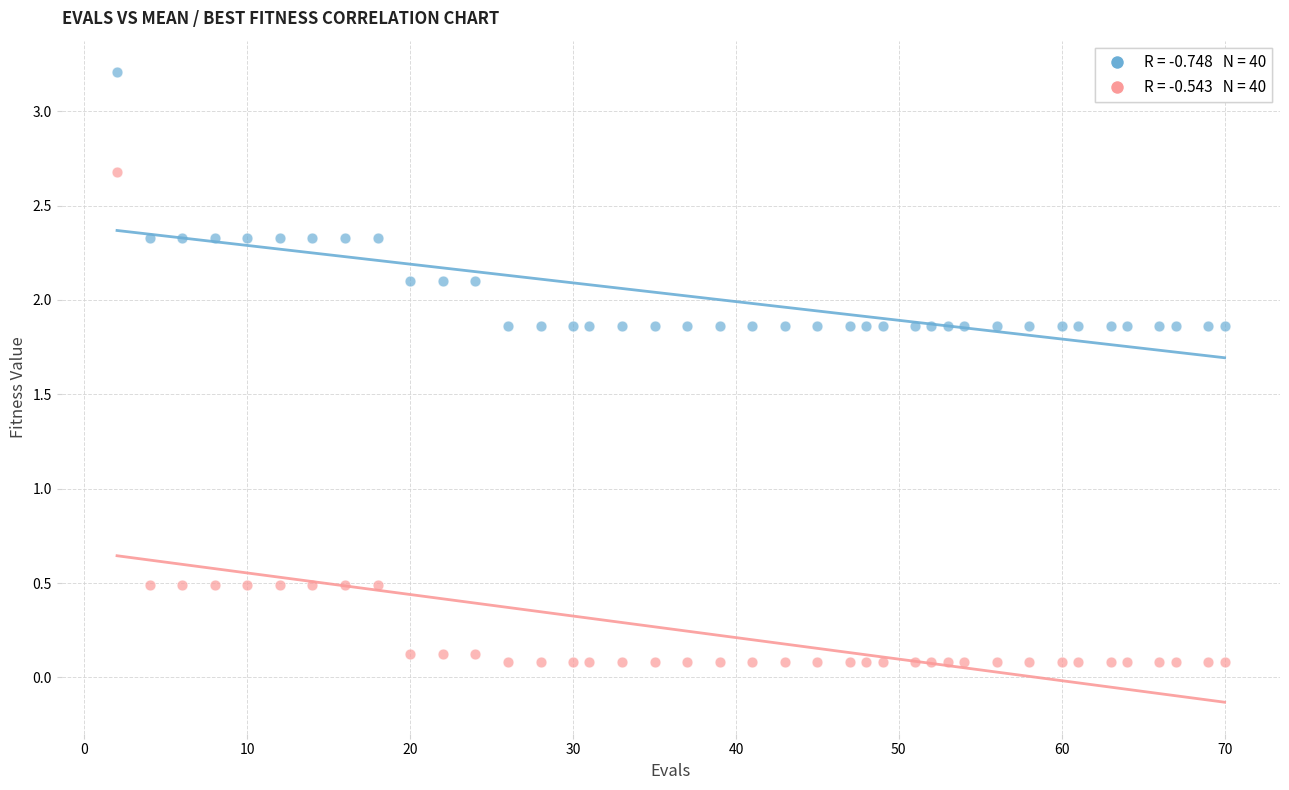

Across all data points, what is the range of X values (max minus min)?

68.0